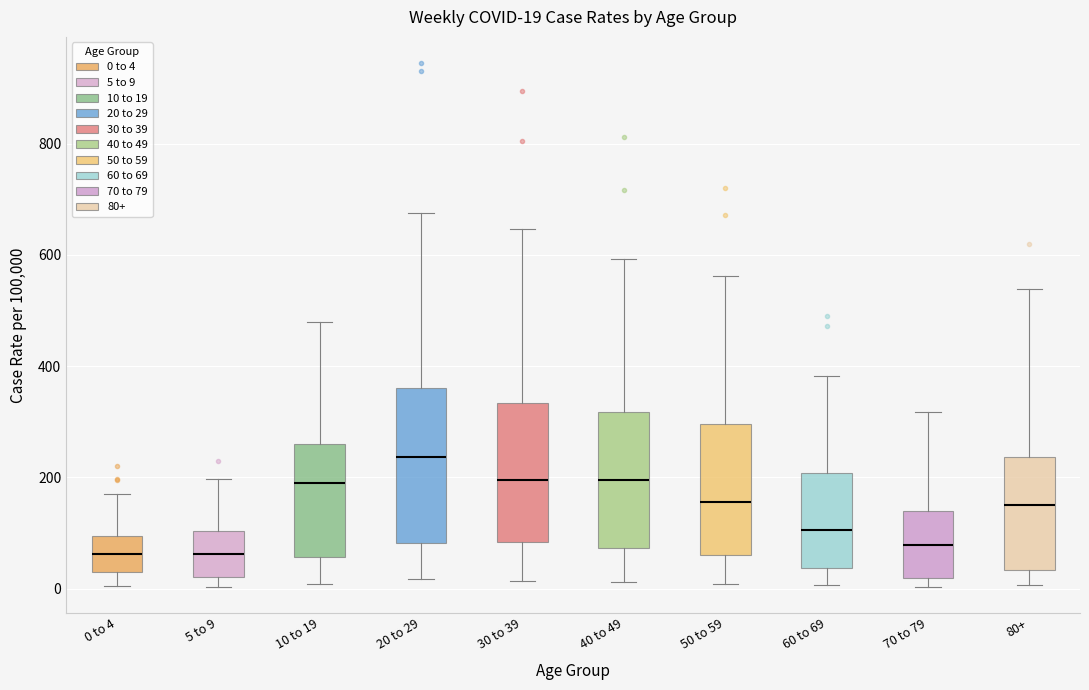

Which box is the tallest, from its lower edge to its upper edge?

20 to 29